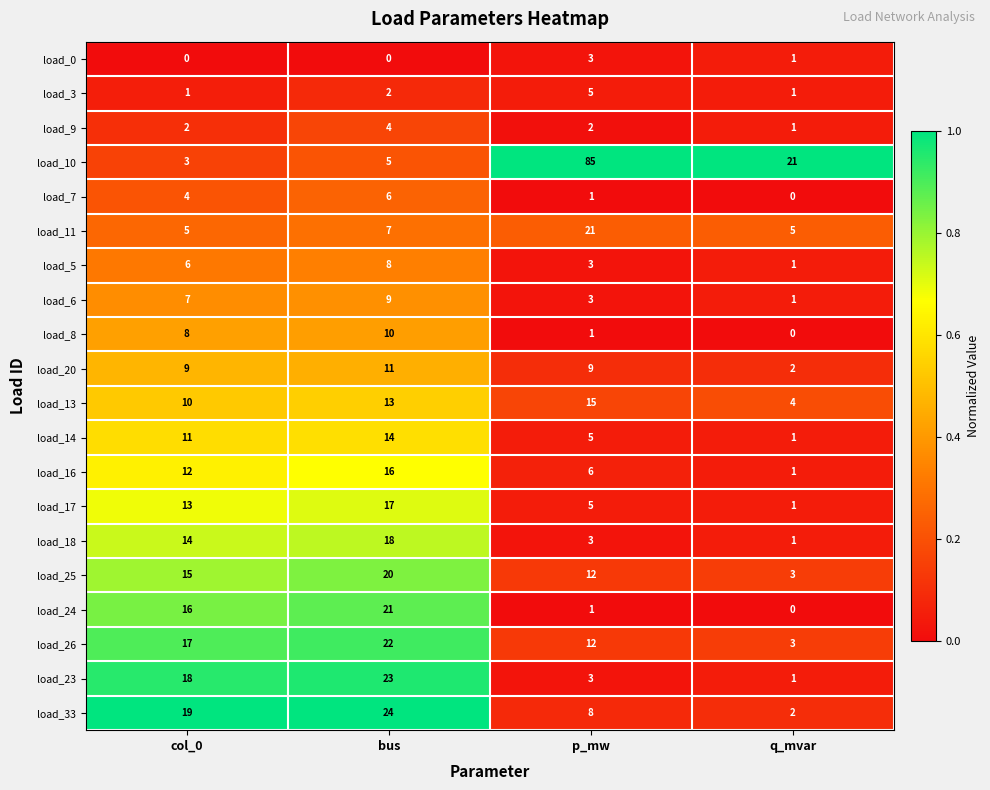

True or false: load_9 has a value of 1 at col_0.

False